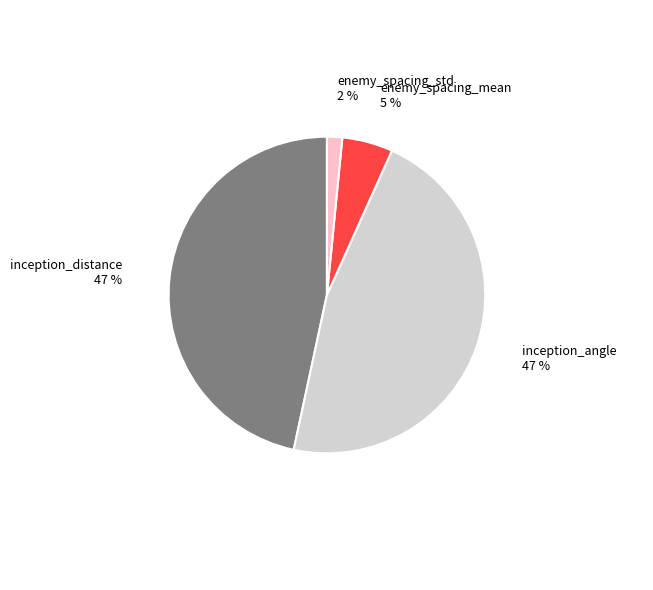

Which slice is the smallest?

enemy_spacing_std